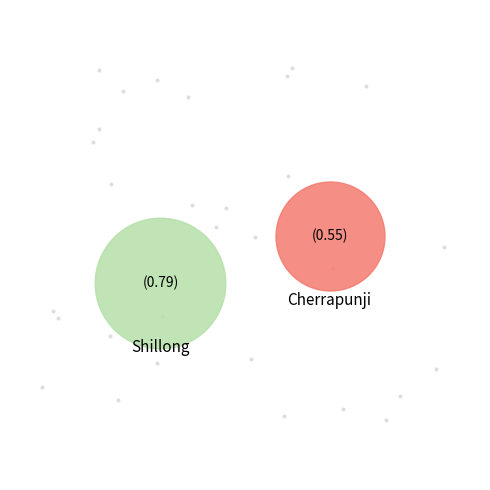

What percentage is the Cherrapunji slice, to the nearest percent?

41%